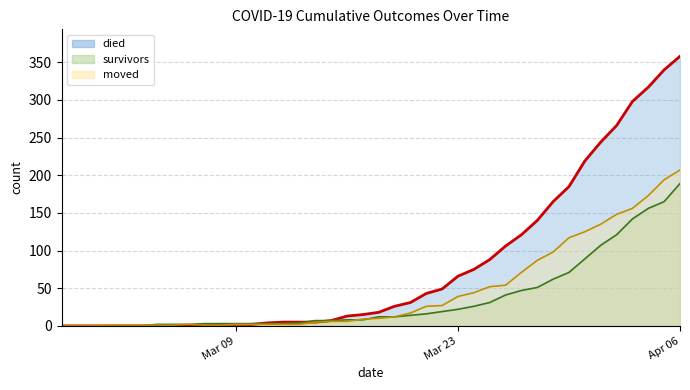

List the labels in order of survivors value, smallest first.

2020-02-27, 2020-02-28, 2020-02-29, 2020-03-01, 2020-03-02, 2020-03-03, 2020-03-04, 2020-03-05, 2020-03-06, 2020-03-07, 2020-03-08, 2020-03-09, 2020-03-10, 2020-03-11, 2020-03-12, 2020-03-13, 2020-03-14, 2020-03-15, 2020-03-16, 2020-03-17, 2020-03-18, 2020-03-19, 2020-03-20, 2020-03-21, 2020-03-22, 2020-03-23, 2020-03-24, 2020-03-25, 2020-03-26, 2020-03-27, 2020-03-28, 2020-03-29, 2020-03-30, 2020-03-31, 2020-04-01, 2020-04-02, 2020-04-03, 2020-04-04, 2020-04-05, 2020-04-06